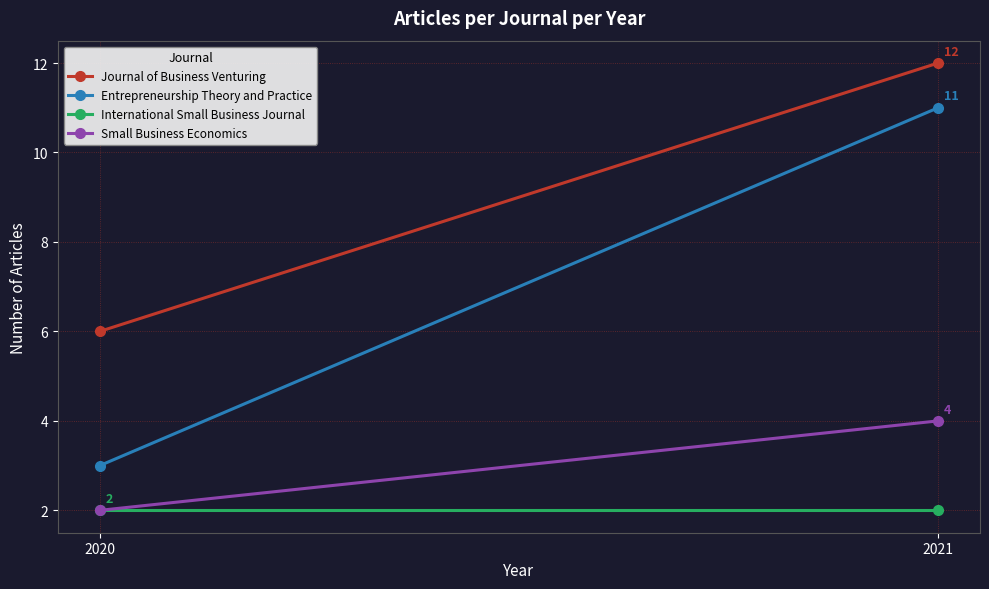

Reading left to right, extract all data points from this chart.

Journal of Business Venturing: 2020=6	2021=12
Entrepreneurship Theory and Practice: 2020=3	2021=11
International Small Business Journal: 2020=2	2021=2
Small Business Economics: 2020=2	2021=4